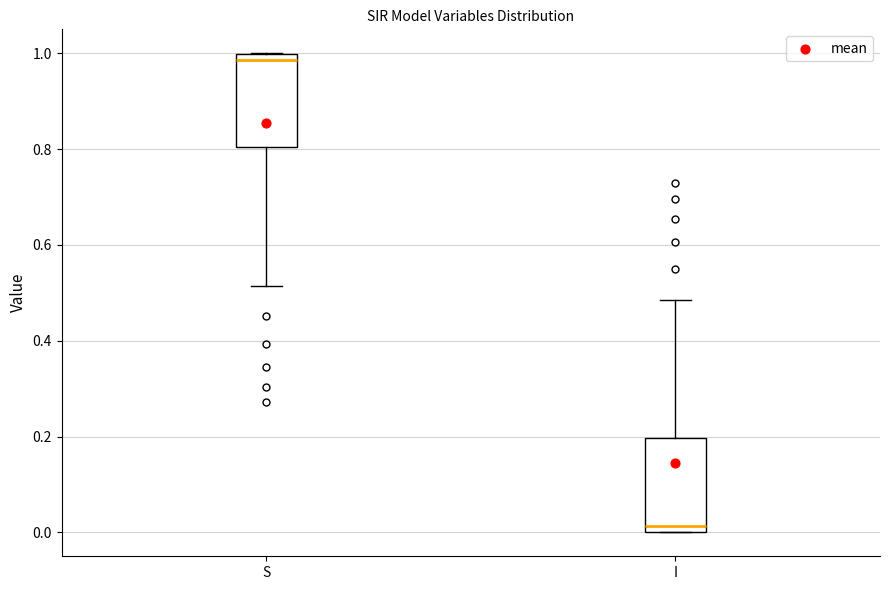

Reading left to right, transcribe this box plot: for each box, give where its median line is, the range the box spans, and where its two whiskers end, as read against the y-axis. The values are not printed on the chart, so give them approximately, as read against the axis.

S: median 0.98, box 0.80 to 1.00, whiskers 0.52 to 1.00
I: median 0.02, box 0.00 to 0.20, whiskers 0.00 to 0.48